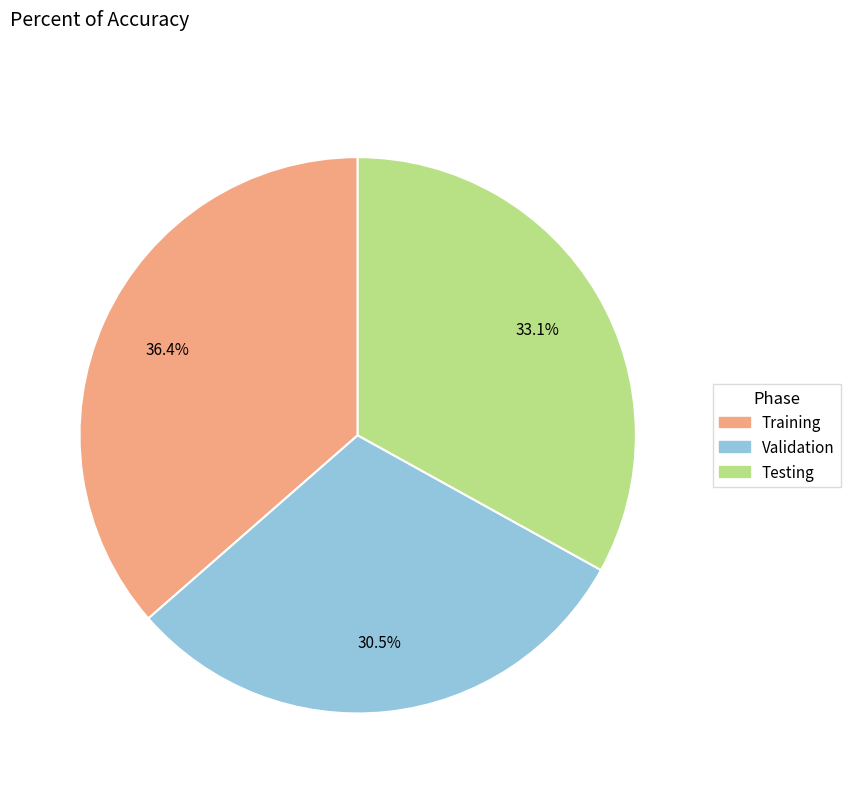

What portion of the pie excludes Validation?

69.5%